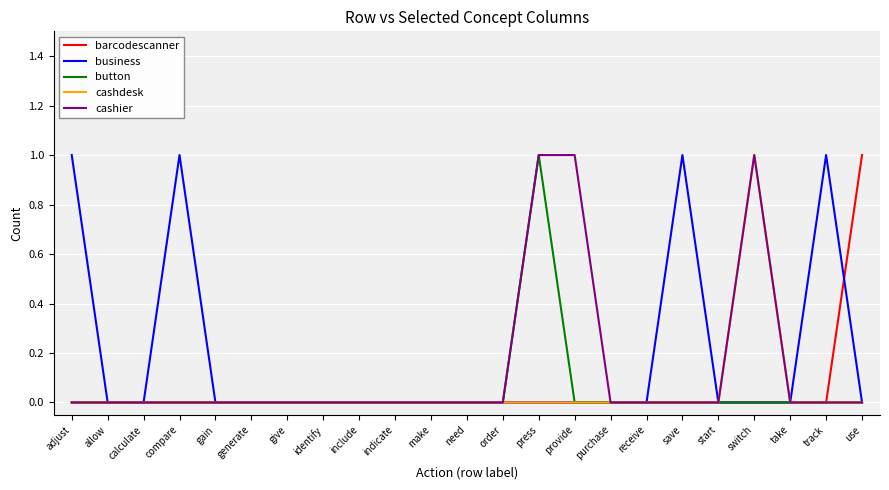

True or false: button has a value of 0 at give.

True